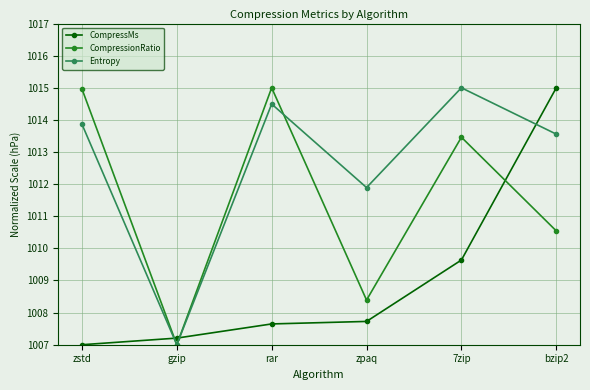

The value of CompressMs at zpaq is 1735.5. True or false?

False